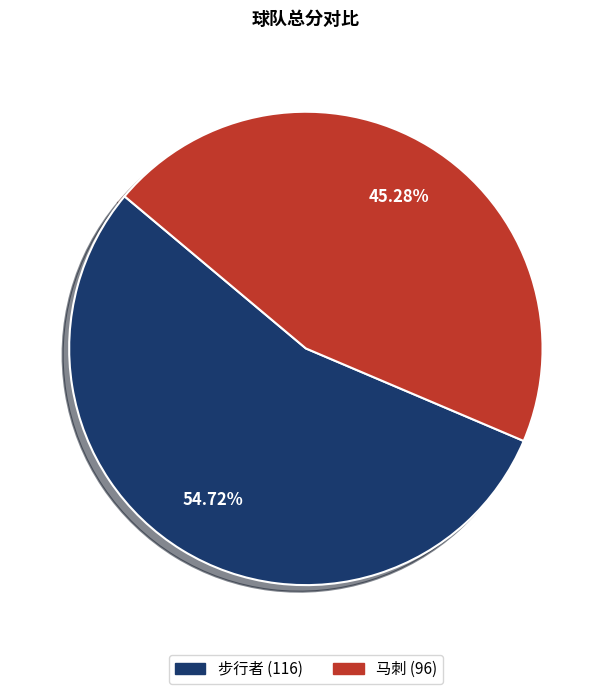

Approximately how many times larger is the value at 马刺 compared to 步行者?

0.8